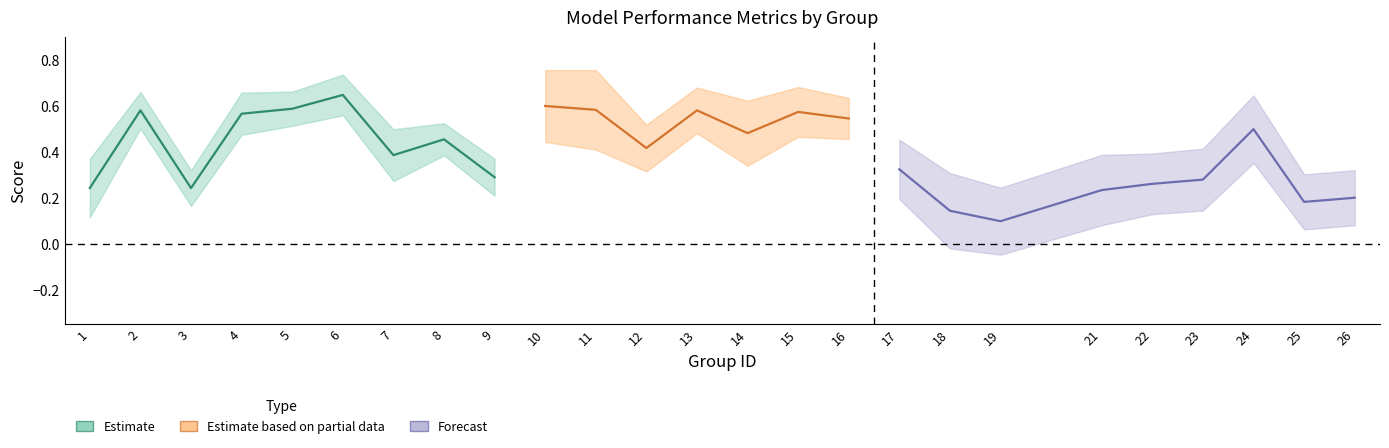

Is it true that accuracy equals 0.2 at 11?

False